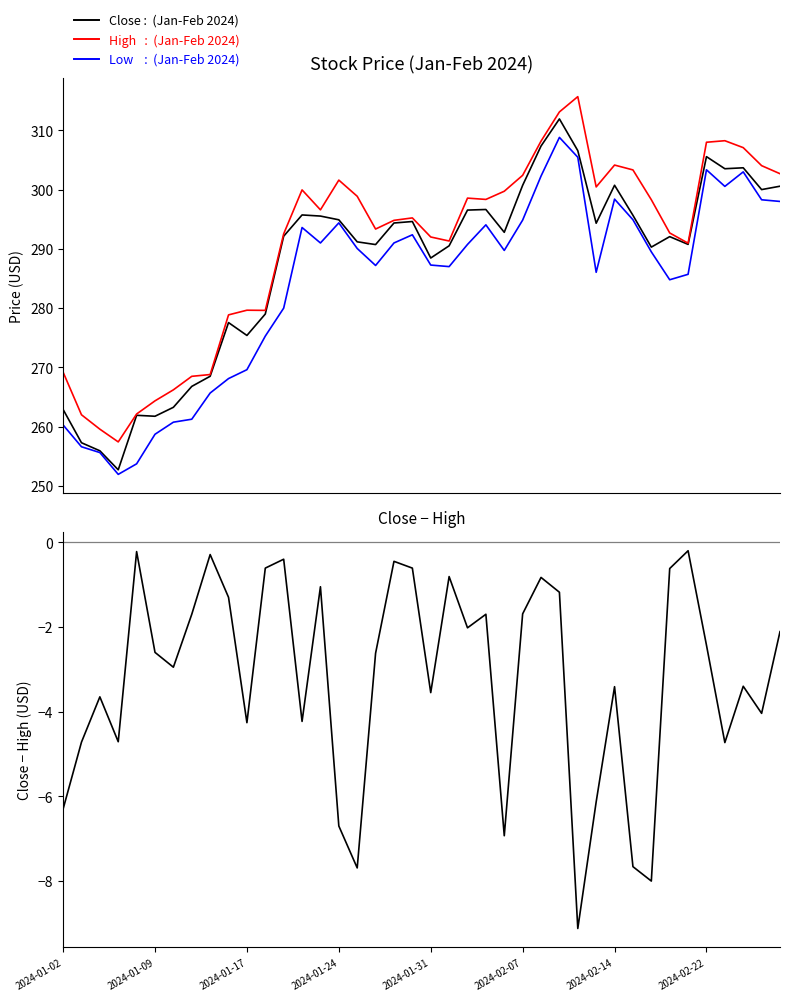

True or false: Low and High intersect in this chart.

False